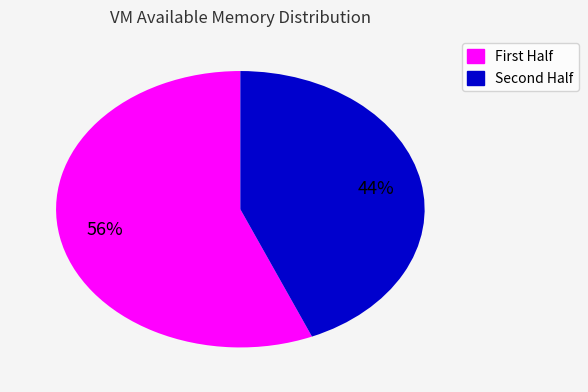

Is there a majority slice in this chart?

Yes